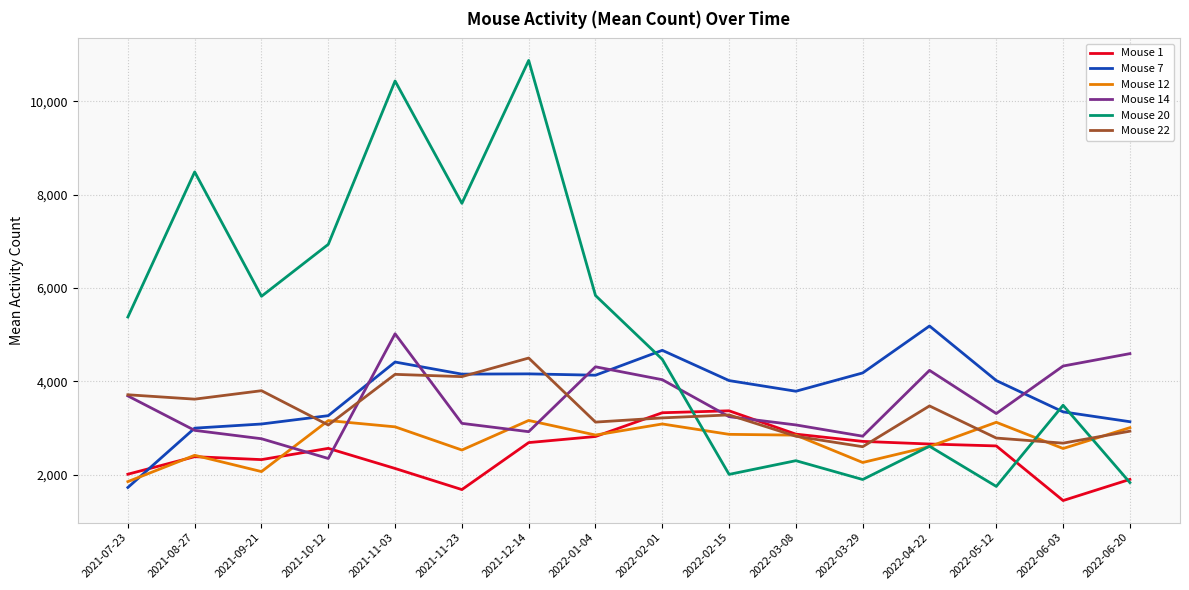

How many distinct data groups are displayed?

6